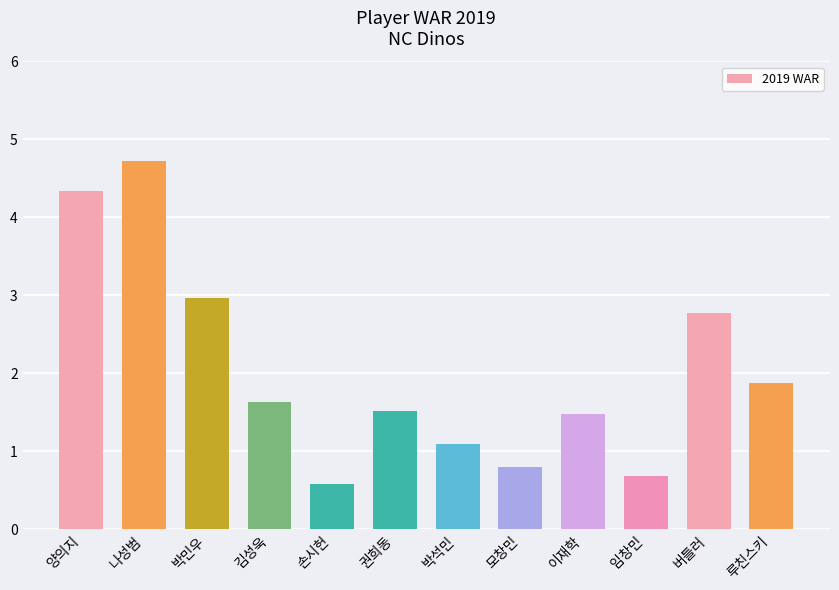

The chart shows a value of 7.1 at 나성범. True or false?

False